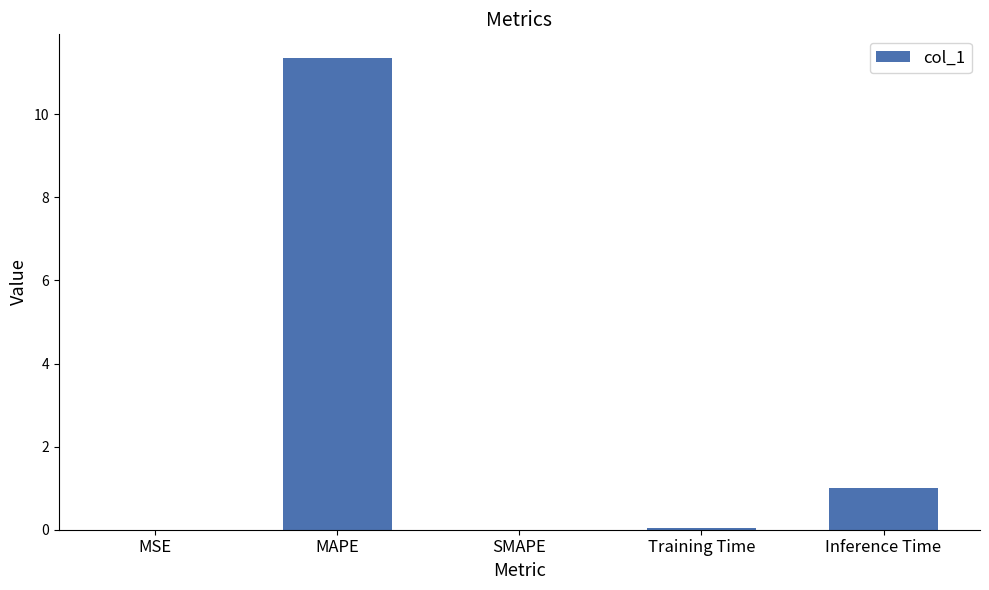

What is the maximum value shown in the chart?

11.4